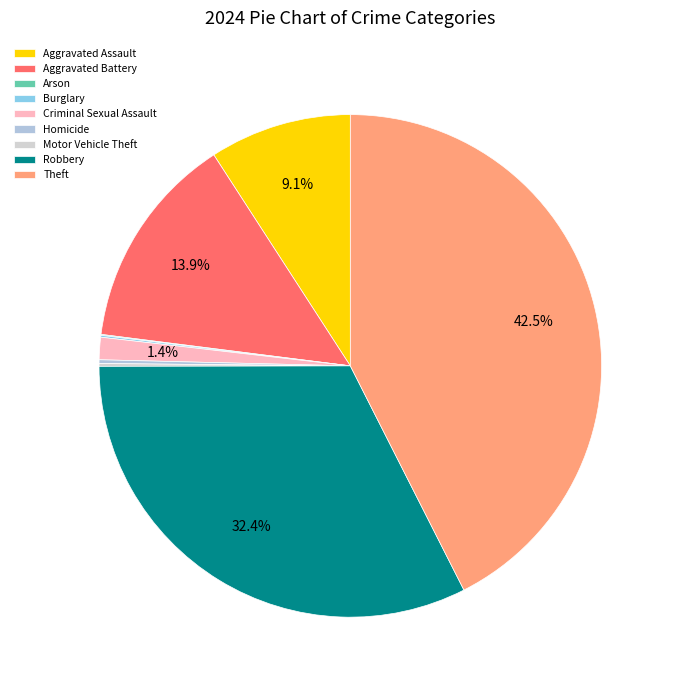

How much of the chart is everything except Robbery?

67.6%